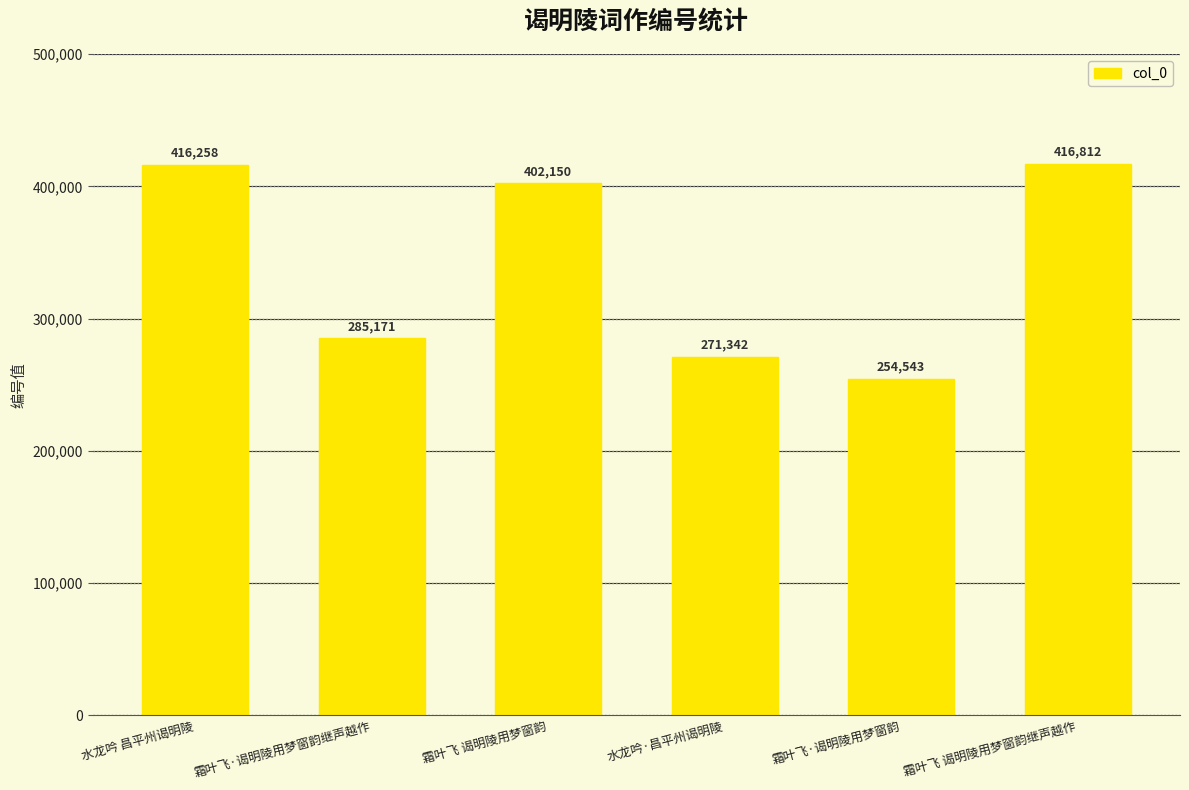

What is the approximate value at 霜叶飞·谒明陵用梦窗韵?

254543